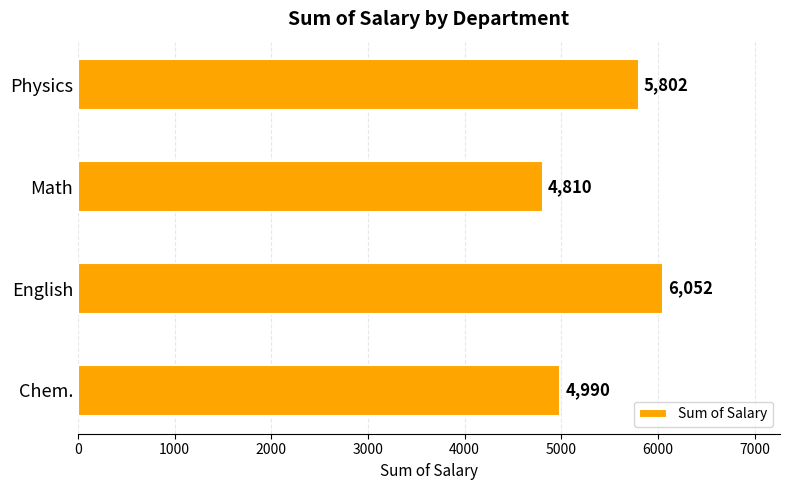

What is the greatest value displayed?

6052